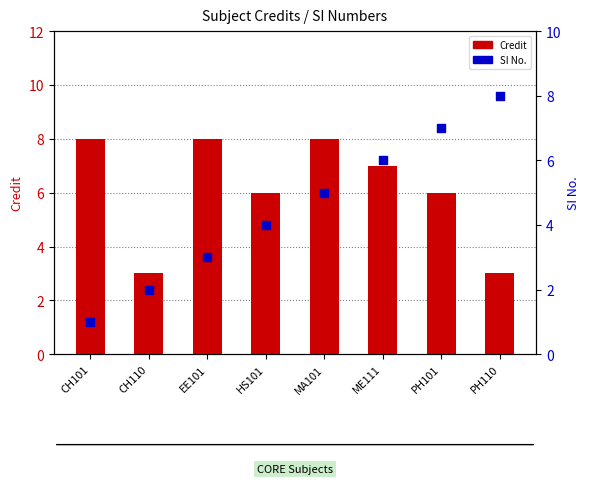

Which series has the largest total across all categories?

Credit